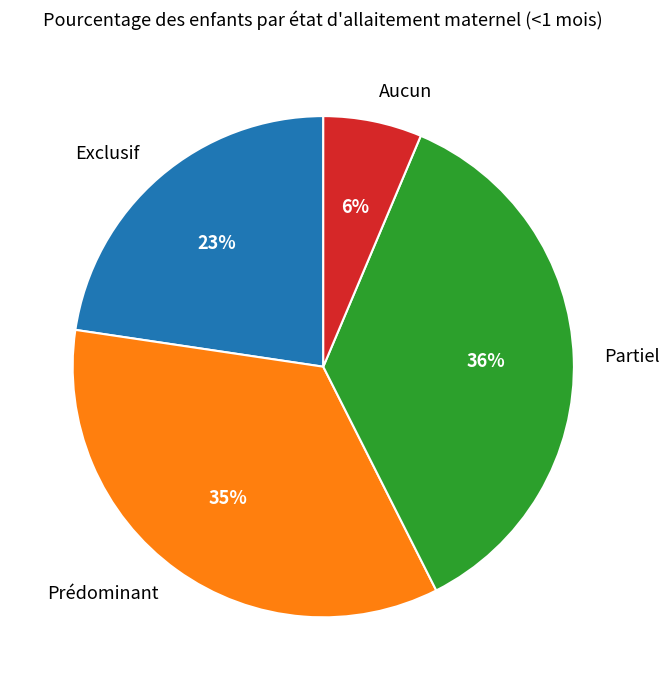

Between Exclusif and Partiel, which is larger?

Partiel